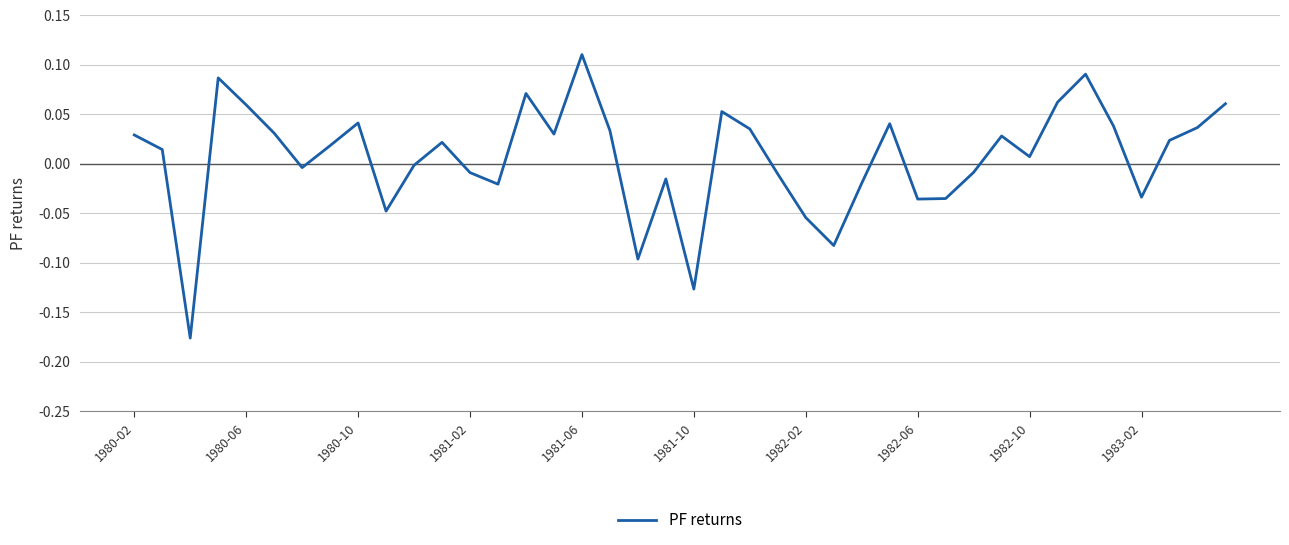

What is the difference between the maximum and minimum values?

0.3